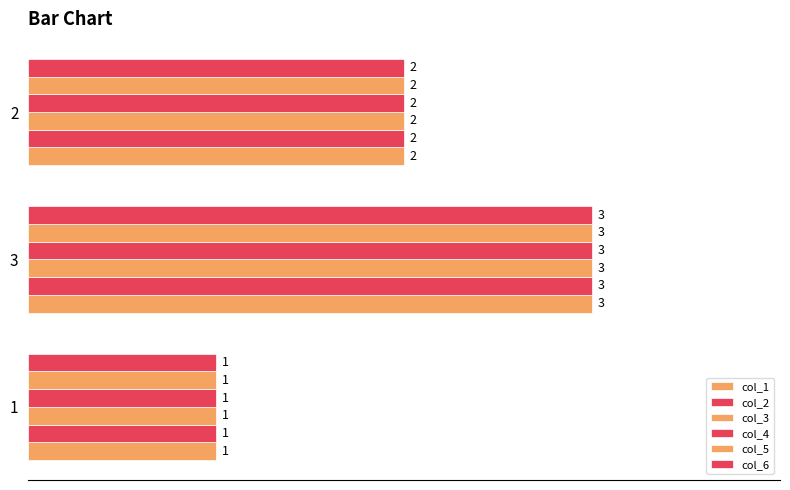

At how many categories does at least one series exceed 1?

2